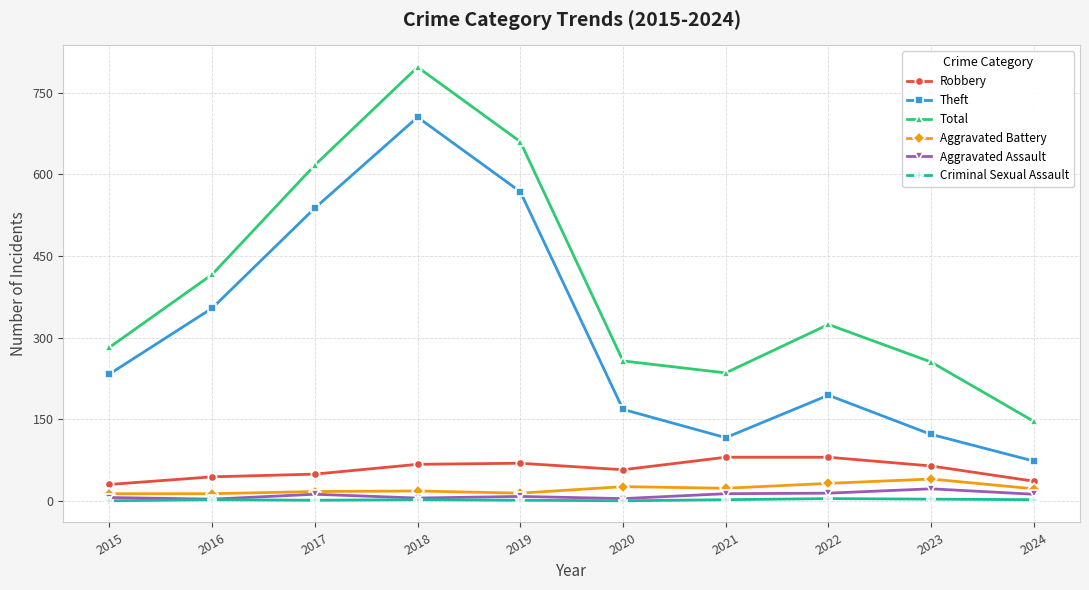

How many Criminal Sexual Assault values are between 1 and 2?

6